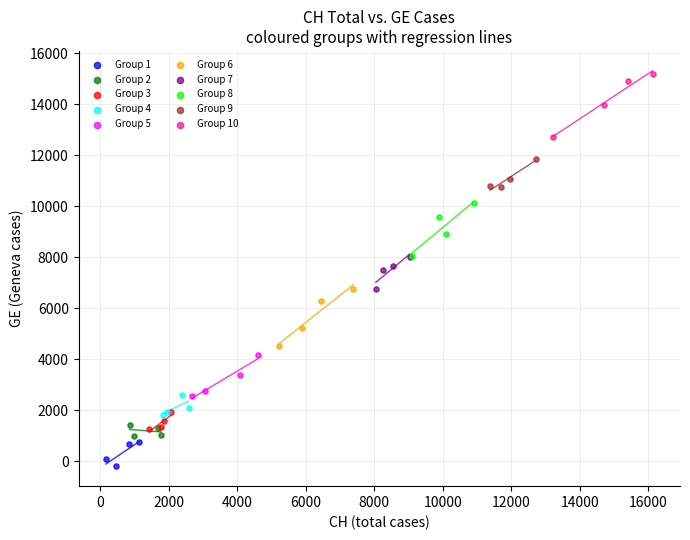

Which series reaches the maximum Y coordinate?

Group 10